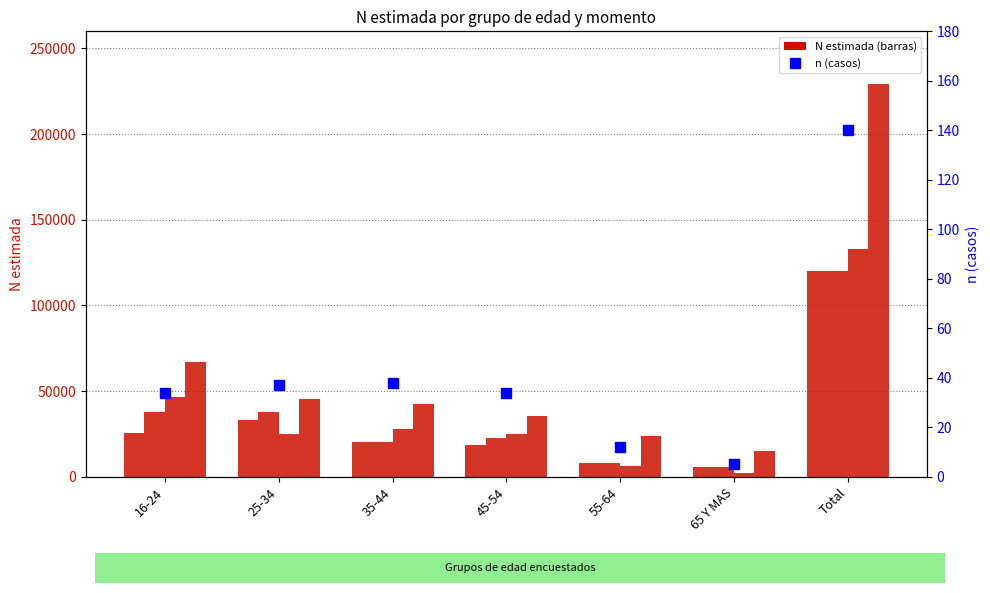

Which series contains the highest Y value?

M5